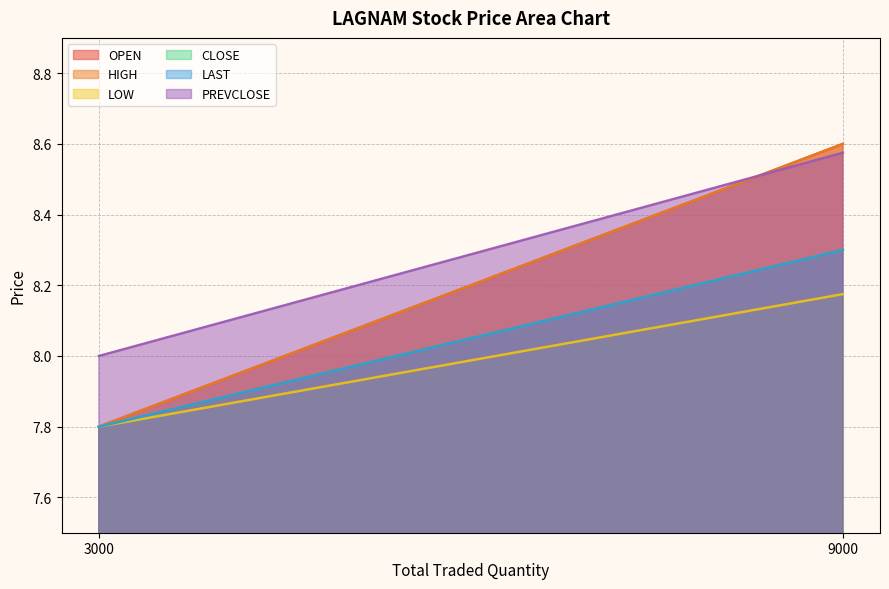

At which category is the sum across all series the highest?

9000